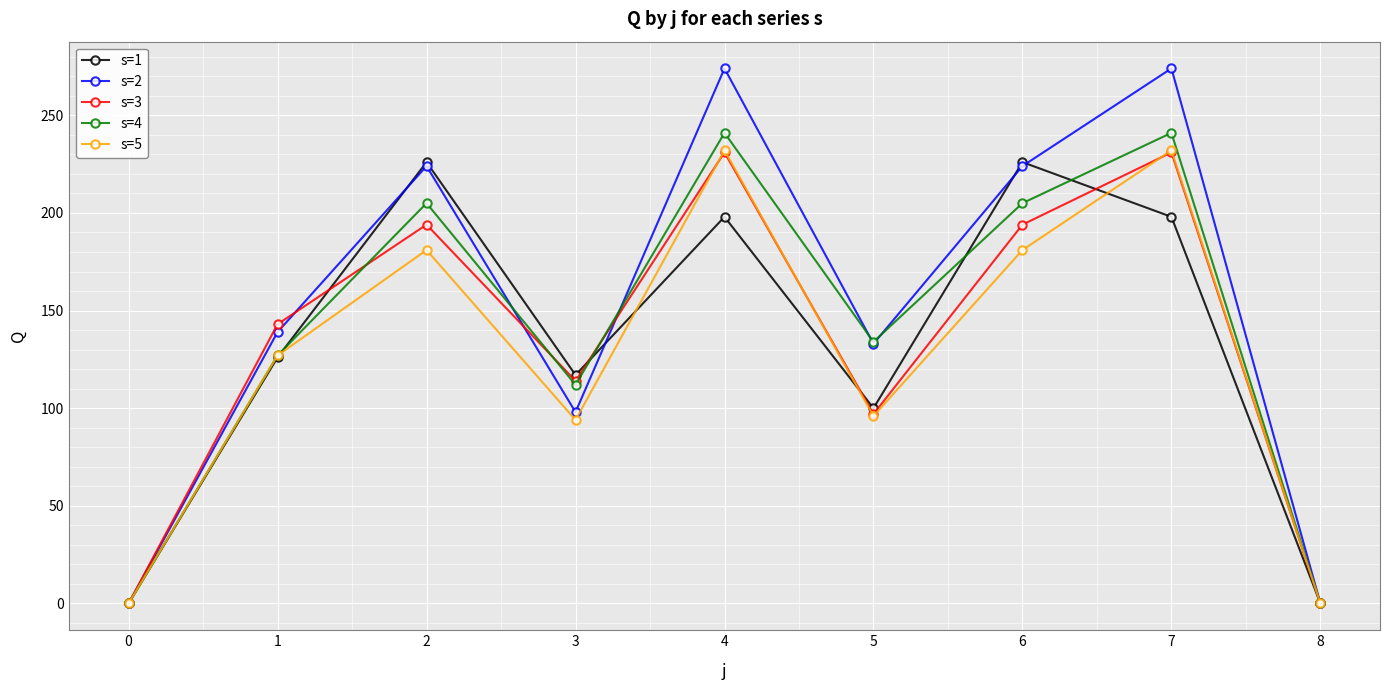

Reading left to right, what are all the values shown in this chart?

s=1: 0=0	1=126	2=226	3=117	4=198	5=100	6=226	7=198	8=0
s=2: 0=0	1=139	2=224	3=98	4=274	5=133	6=224	7=274	8=0
s=3: 0=0	1=143	2=194	3=114	4=231	5=97	6=194	7=231	8=0
s=4: 0=0	1=127	2=205	3=112	4=241	5=134	6=205	7=241	8=0
s=5: 0=0	1=127	2=181	3=94	4=232	5=96	6=181	7=232	8=0